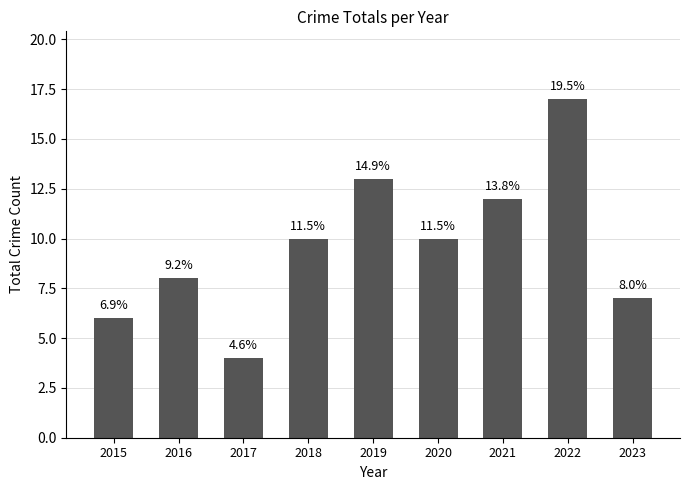

How many bars are there in total?

9